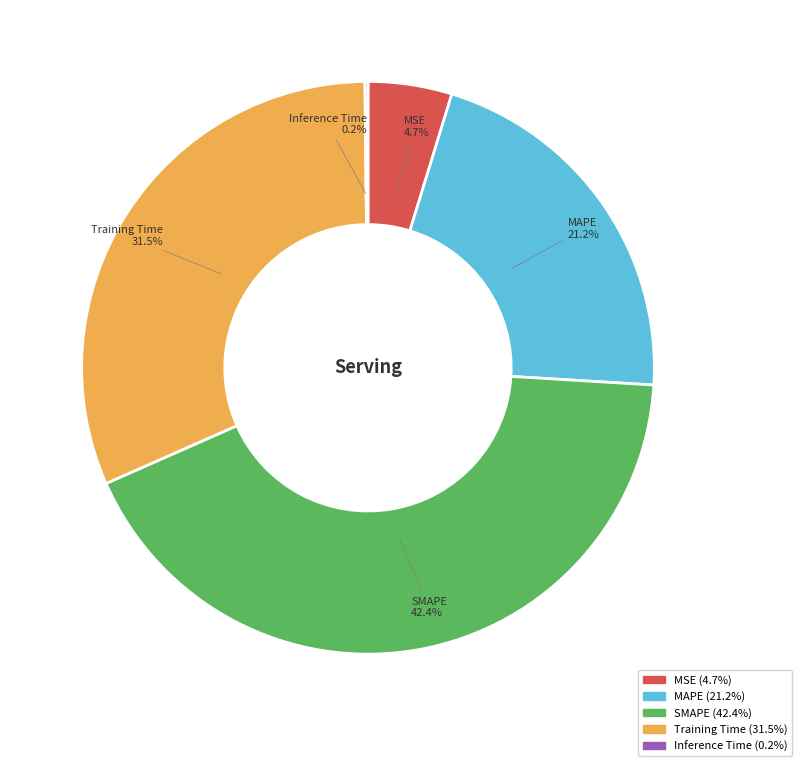

Which slice is the largest?

SMAPE